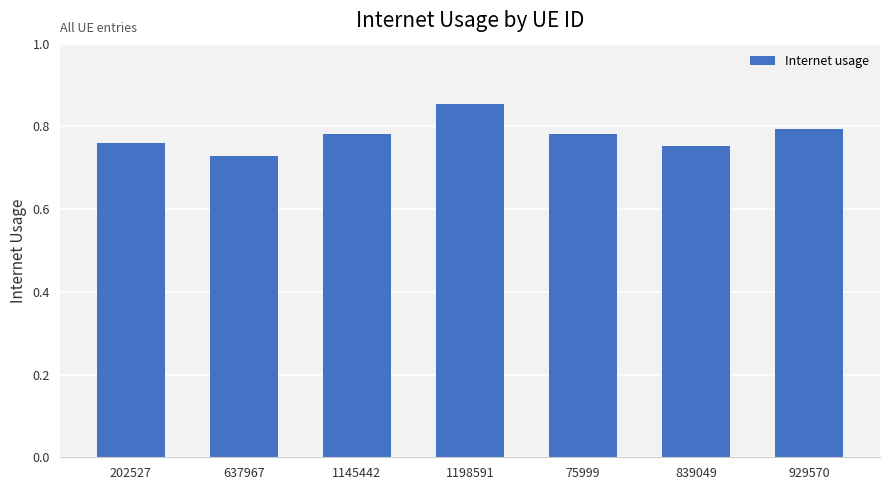

The value at 1145442 is 0.8. True or false?

True